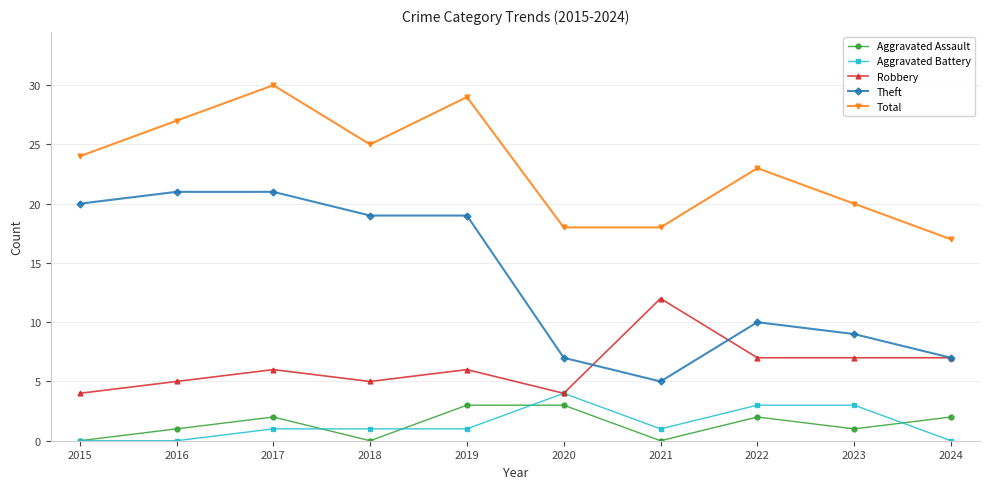

Reading left to right, extract all data points from this chart.

Aggravated Assault: 2015=0	2016=1	2017=2	2018=0	2019=3	2020=3	2021=0	2022=2	2023=1	2024=2
Aggravated Battery: 2015=0	2016=0	2017=1	2018=1	2019=1	2020=4	2021=1	2022=3	2023=3	2024=0
Robbery: 2015=4	2016=5	2017=6	2018=5	2019=6	2020=4	2021=12	2022=7	2023=7	2024=7
Theft: 2015=20	2016=21	2017=21	2018=19	2019=19	2020=7	2021=5	2022=10	2023=9	2024=7
Total: 2015=24	2016=27	2017=30	2018=25	2019=29	2020=18	2021=18	2022=23	2023=20	2024=17